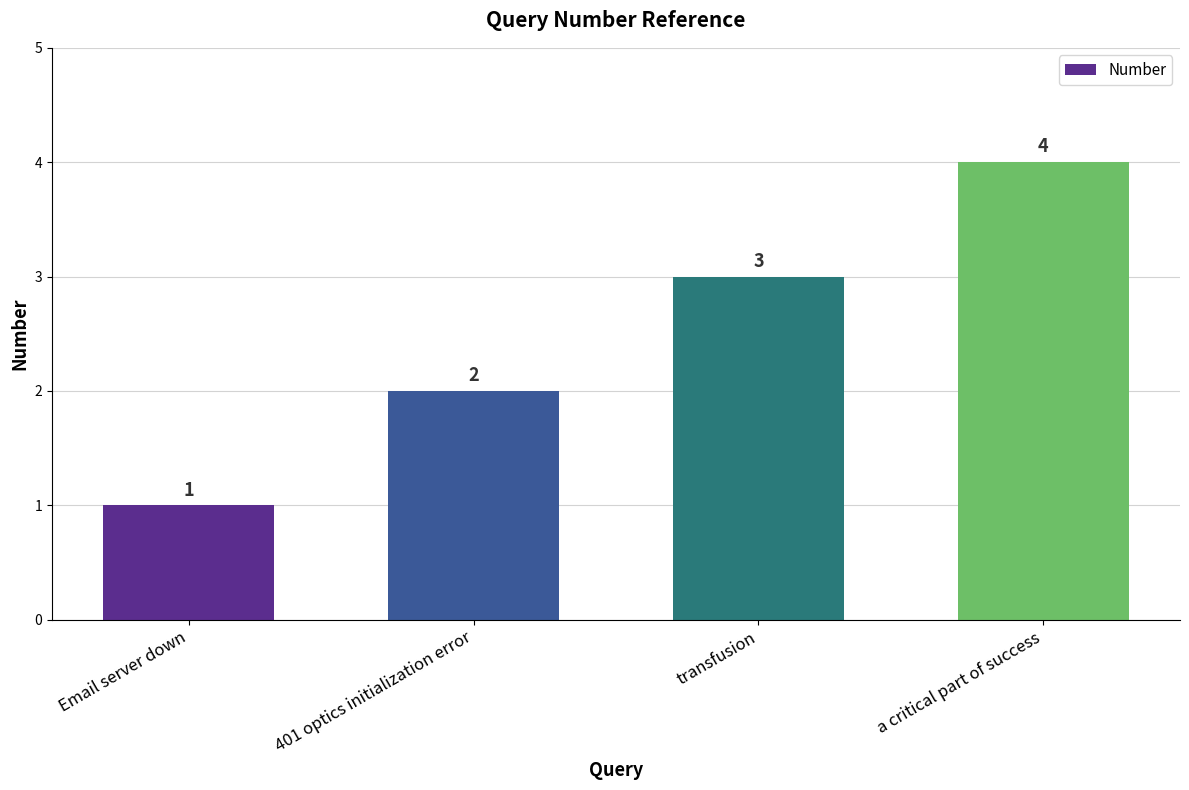

What position from the right is 401 optics initialization error?

3